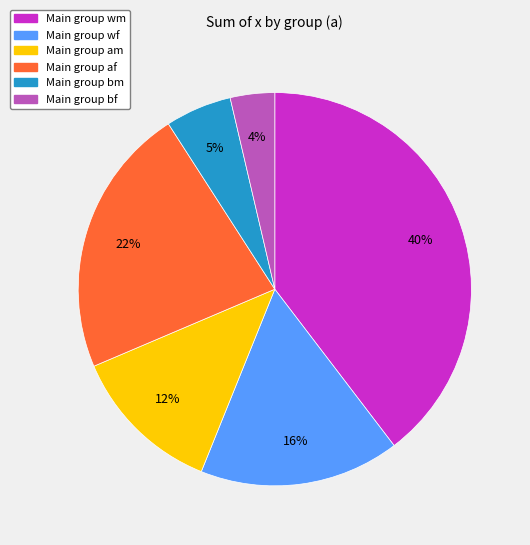

To the nearest percent, what is the difference between the largest and smallest slice percentages?

36%